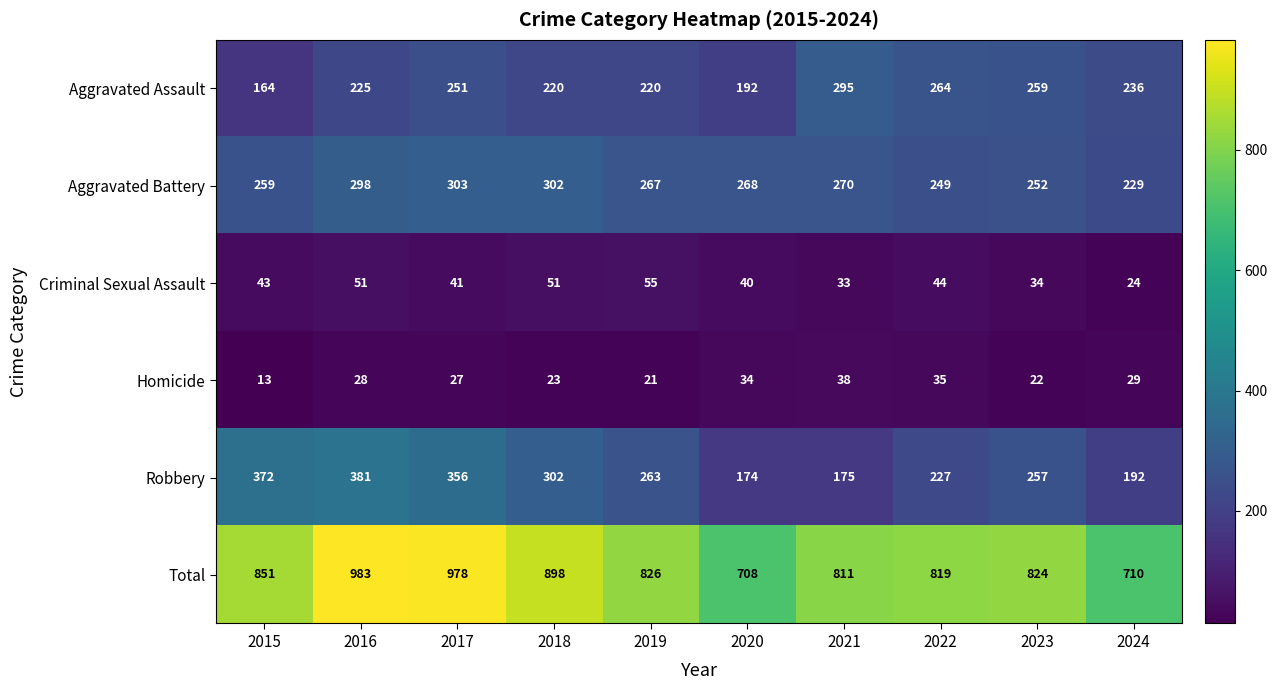

Which series has the largest range (max minus min)?

Total